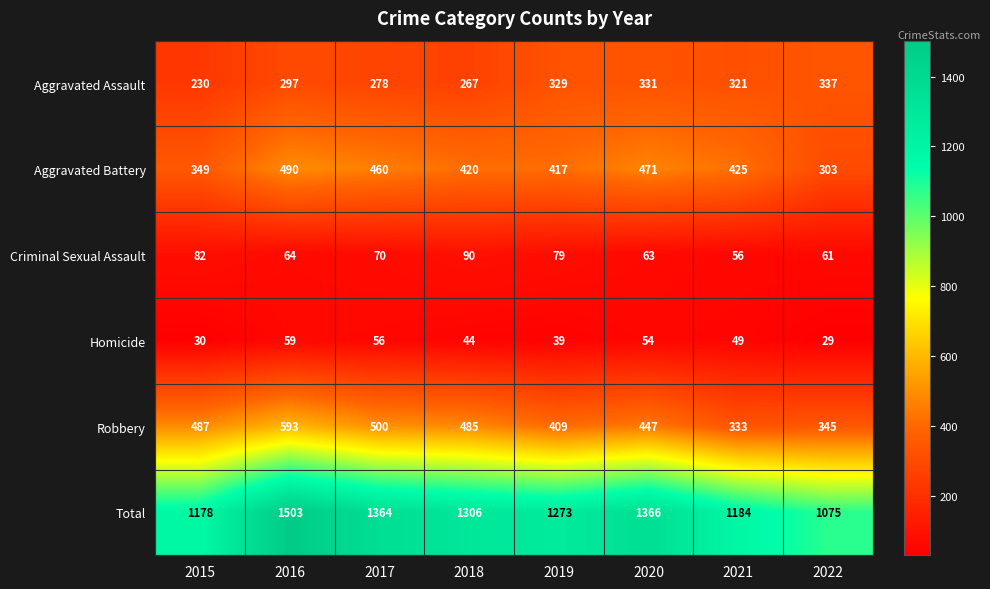

What is the minimum value shown in the chart?

29